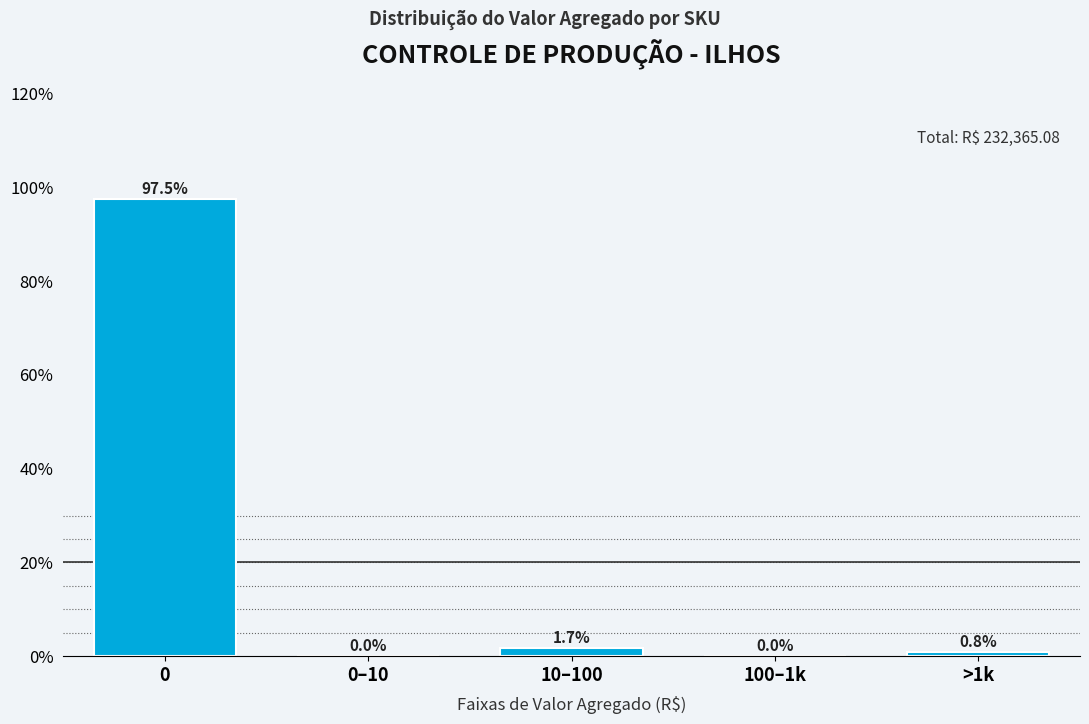

Reading left to right, transcribe all the data shown in this chart.

0=97.5	0–10=0.0	10–100=1.7	100–1k=0.0	>1k=0.8